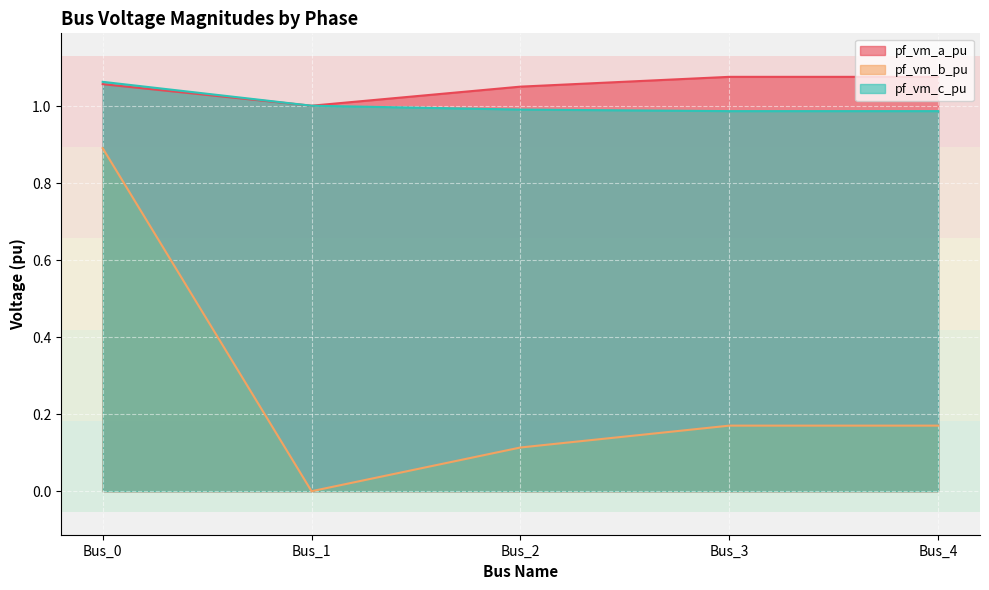

True or false: pf_vm_a_pu and pf_vm_b_pu cross at least once.

False